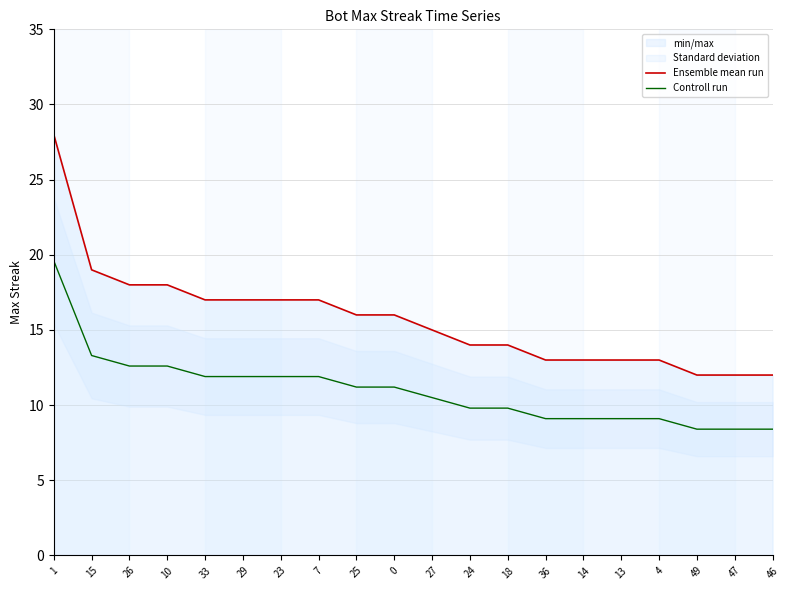

How many values in the Controll run series are below 11?

10